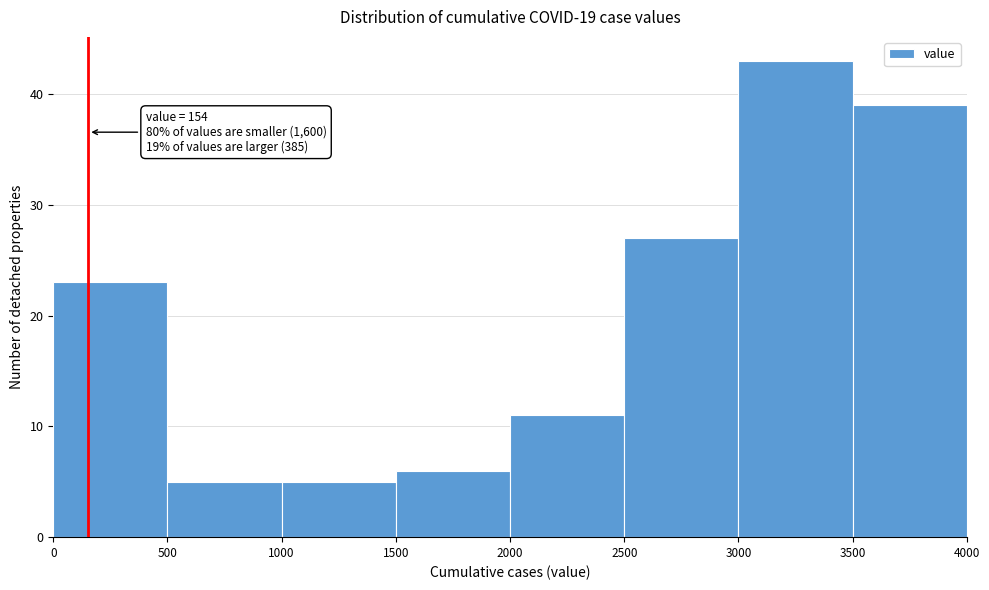

Over which range of the x-axis is the bar tallest?

3000 to 3500